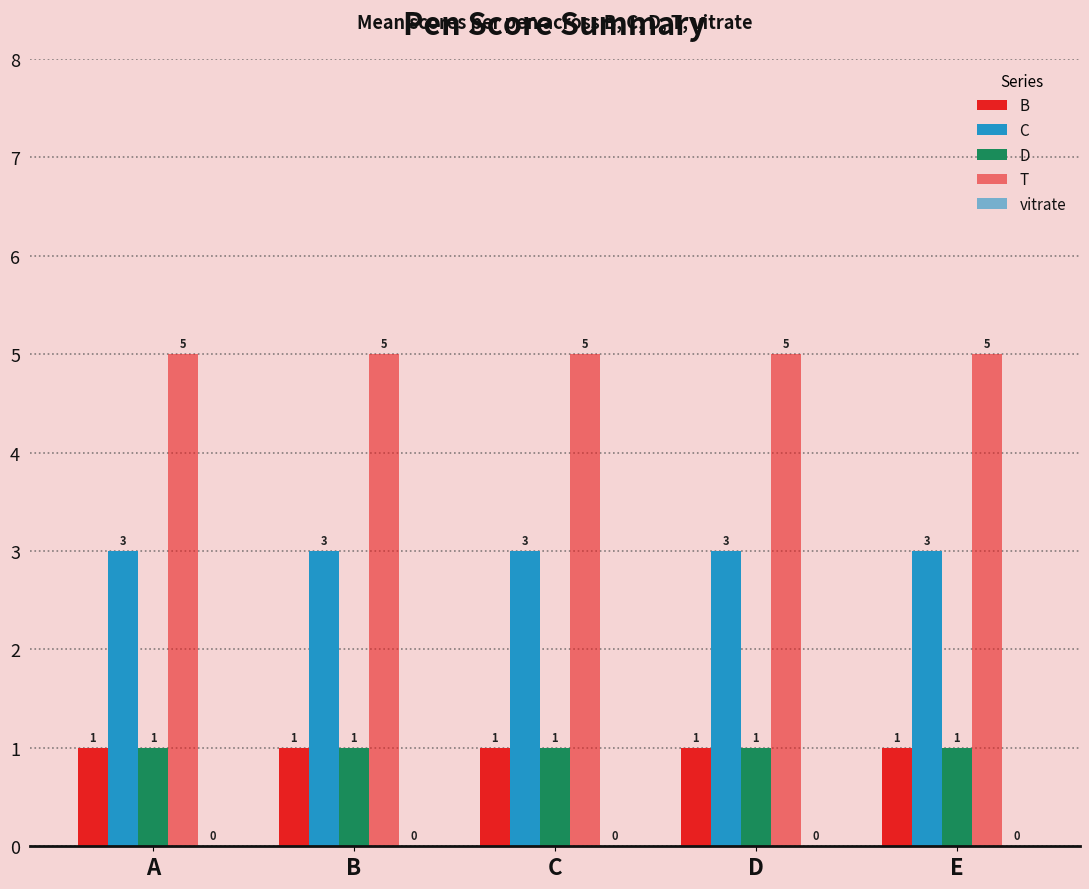

Which category has the highest value across all series?

A